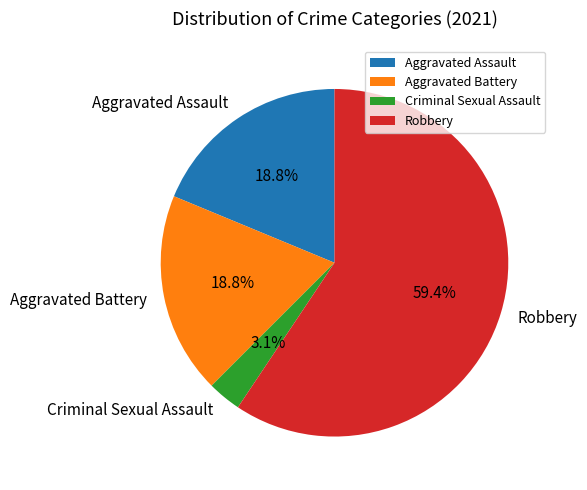

Which has a higher value, Aggravated Battery or Criminal Sexual Assault?

Aggravated Battery